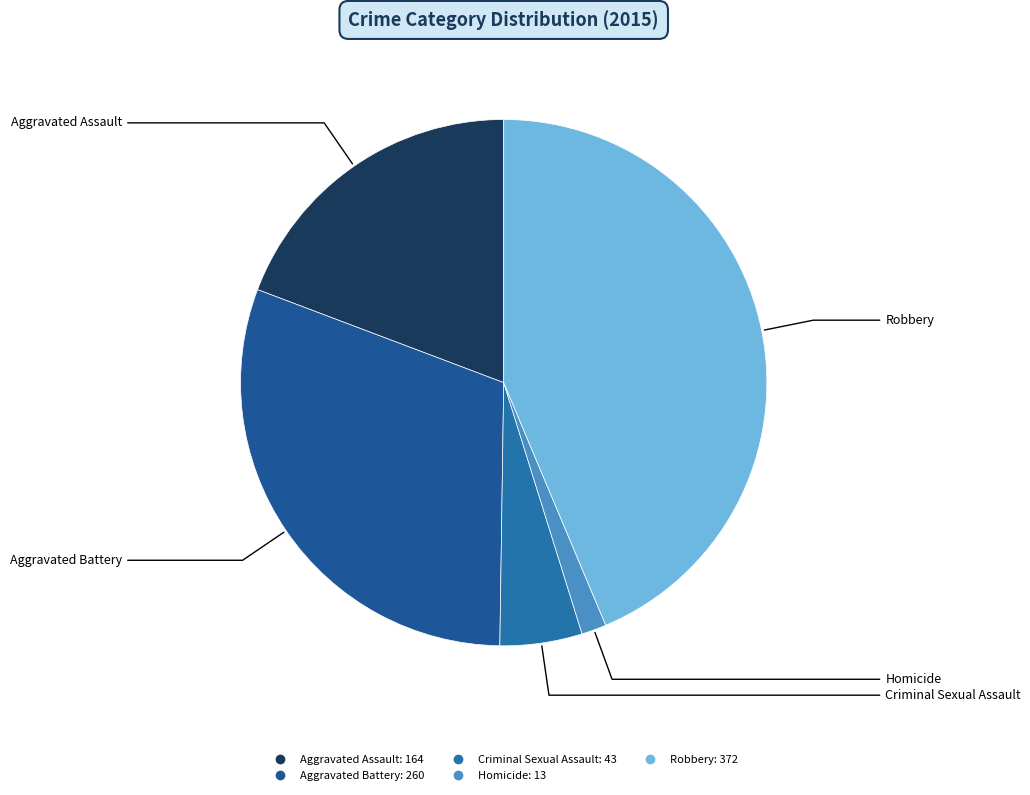

Does Criminal Sexual Assault account for over 50% of the chart?

No